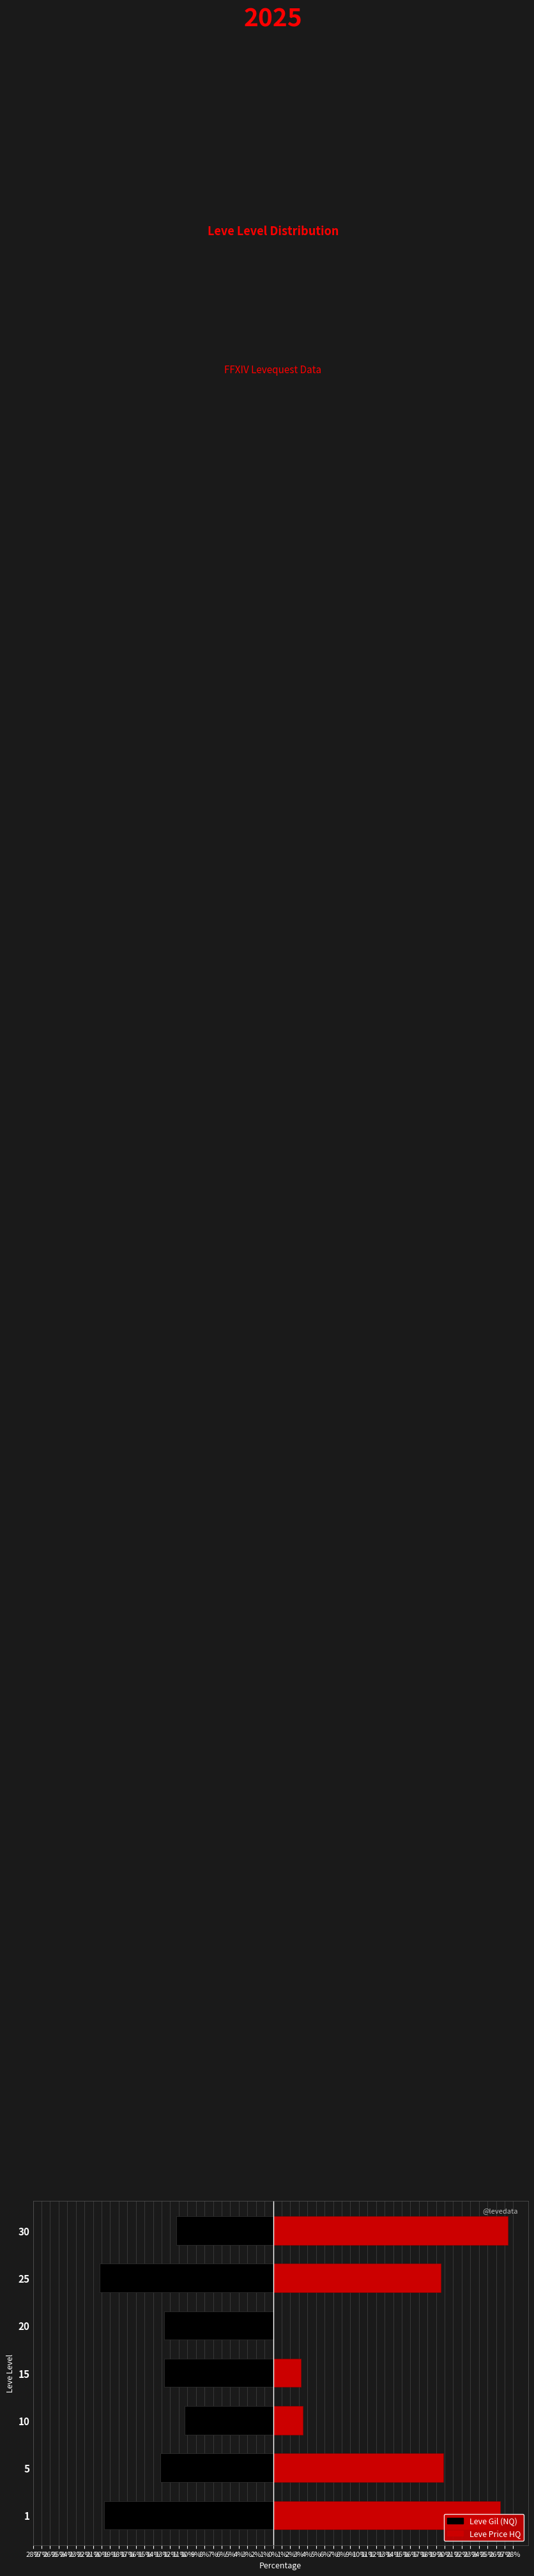

What are all the series names shown in the legend?

Leve Gil (NQ), LevePriceHQ